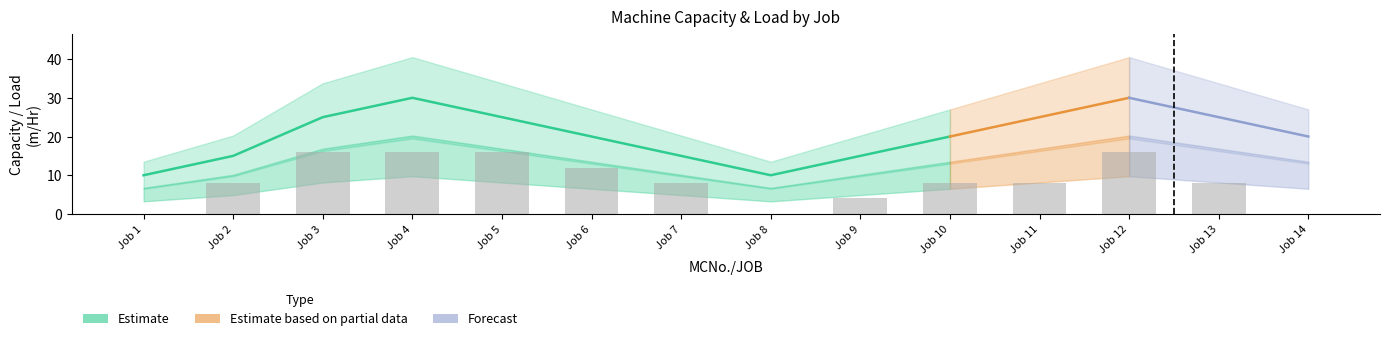

Are the bars horizontal?

No